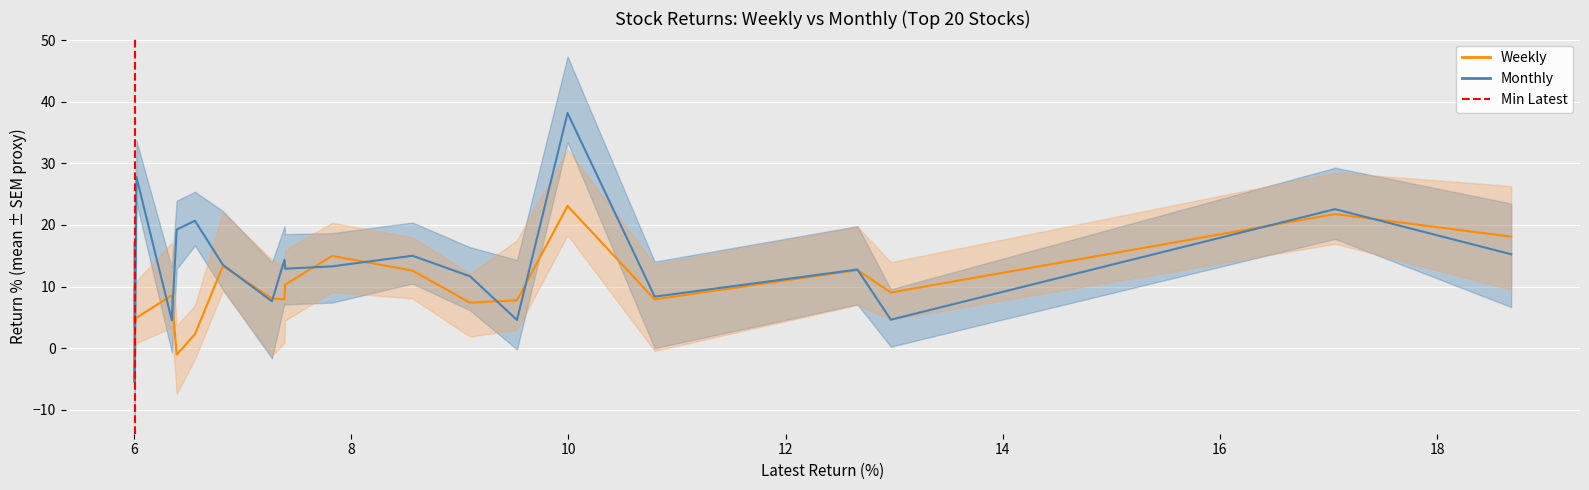

Between VBL and VAIBHAVGBL, which series saw the biggest shift?

Monthly